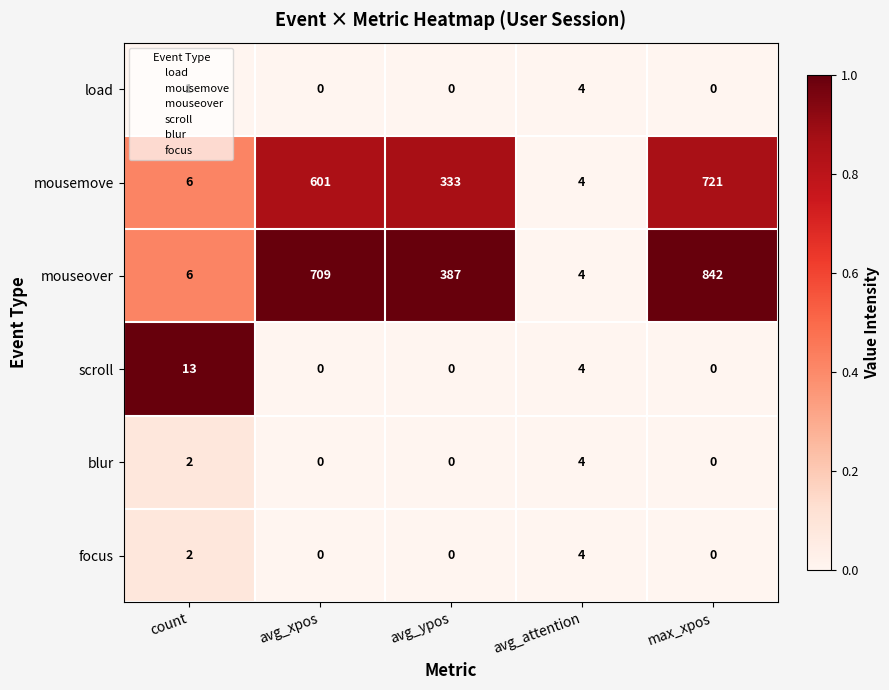

How many series are shown in this chart?

6